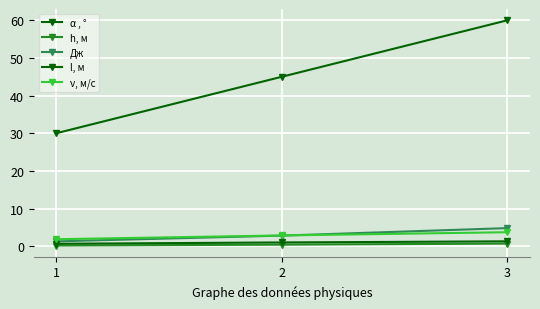

Count the number of categories in the chart.

3